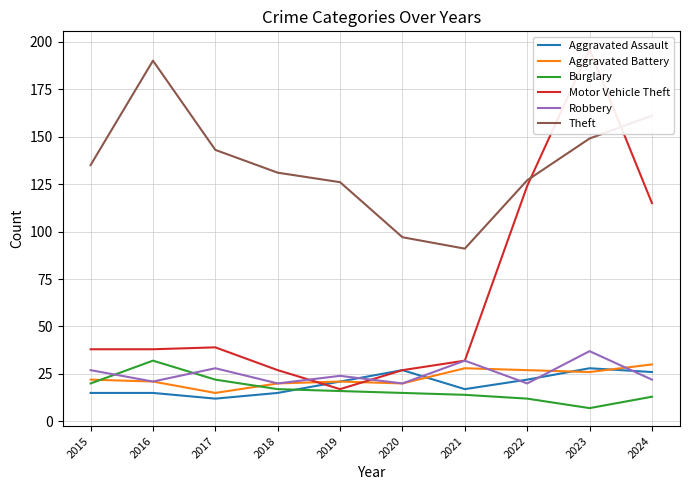

At which label does Aggravated Battery first exceed 22?

2021